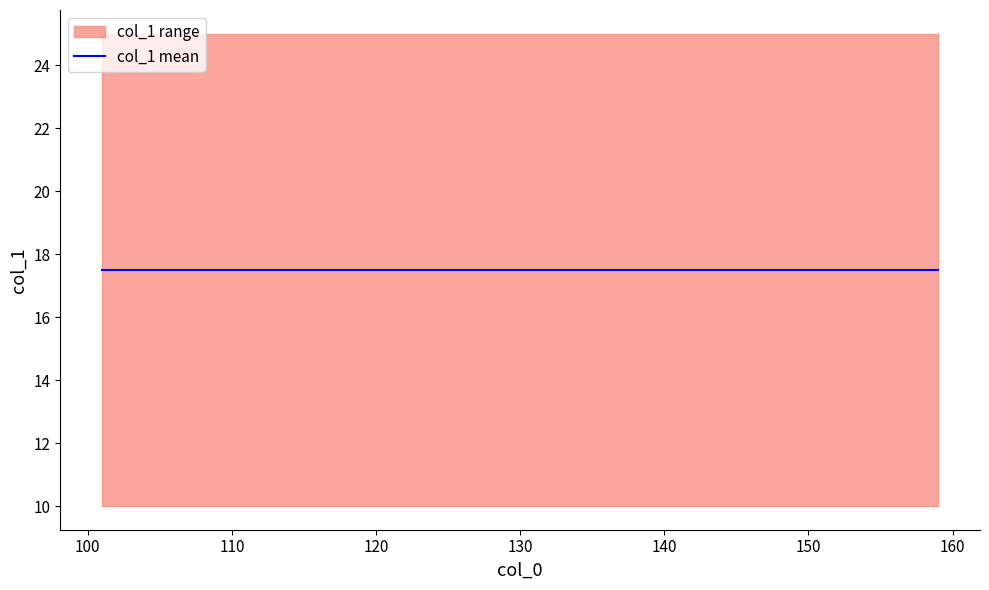

True or false: mean and upper intersect in this chart.

False